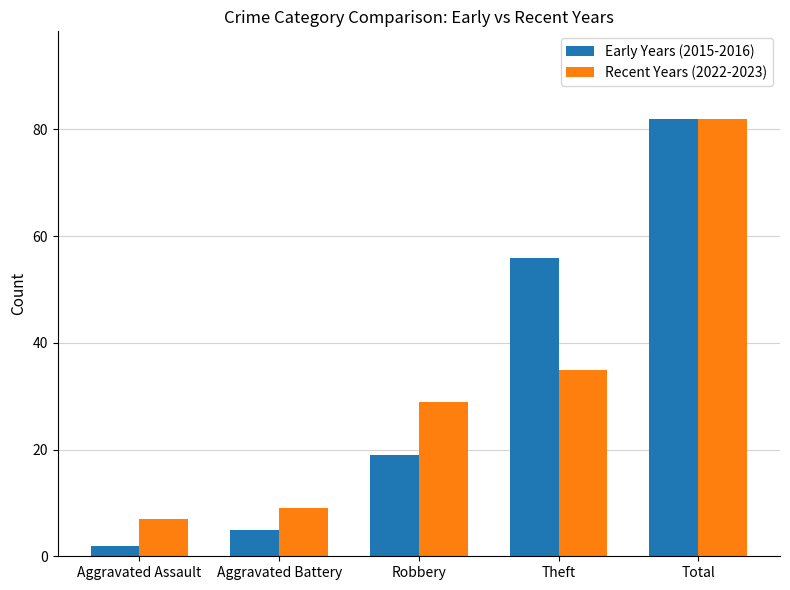

What is the average value of the Early Years (2015-2016) series?

33